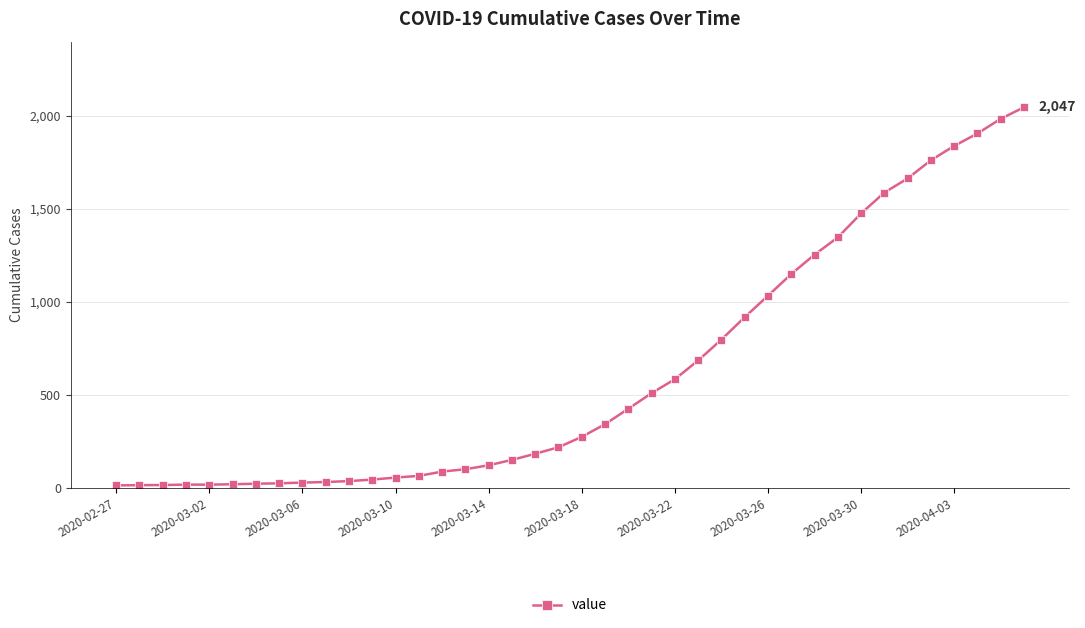

What is the maximum value shown in the chart?

2047